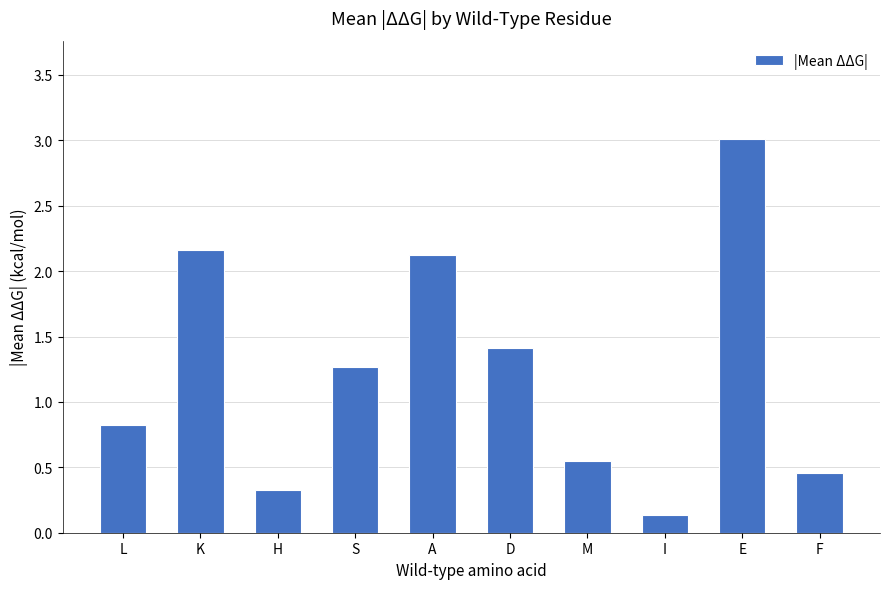

Which has a higher value, E or H?

E